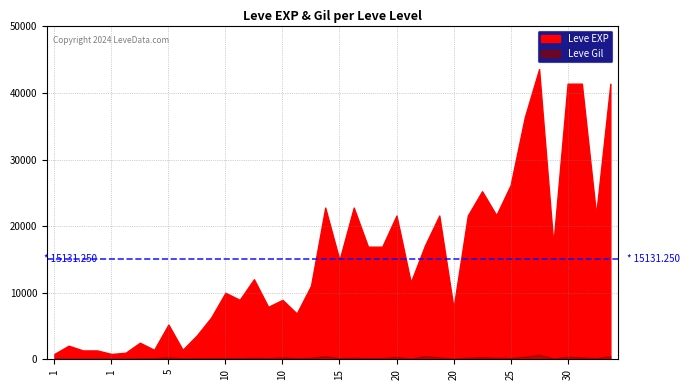

At which category is the sum across all series the highest?

25